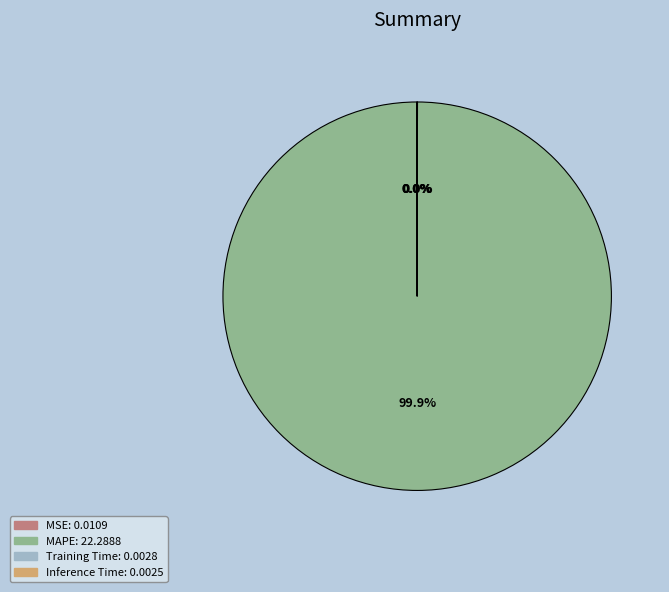

Does any single category account for the majority?

Yes